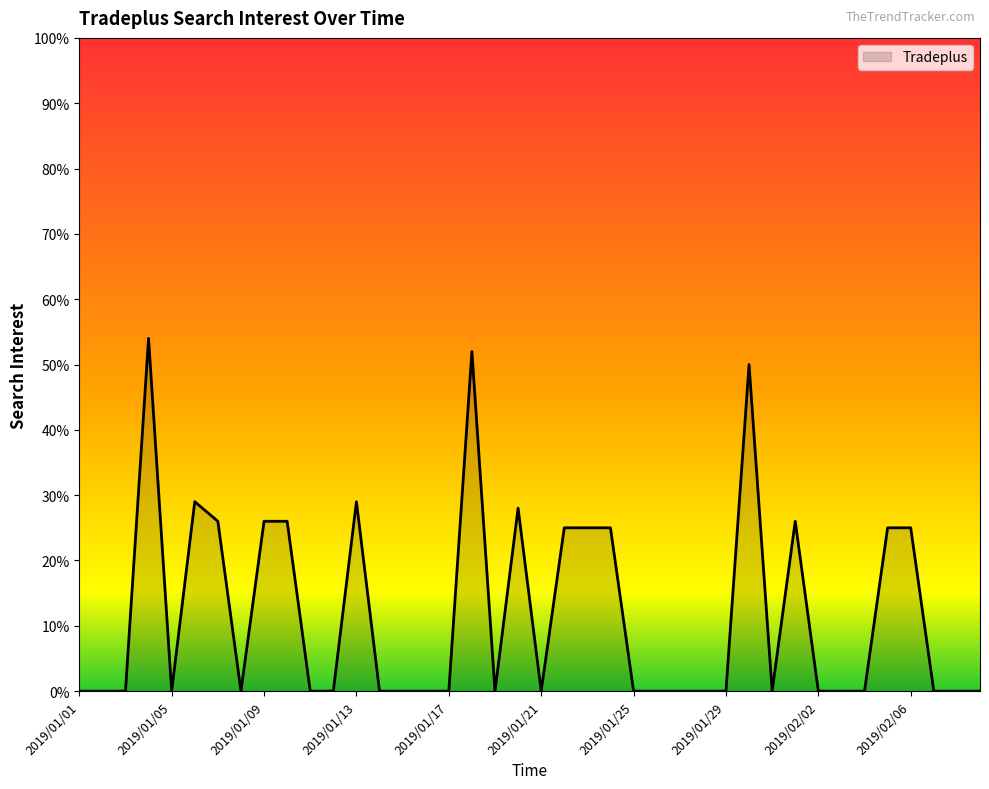

Reading right to left, transcribe all the data shown in this chart.

0	0	0	25	25	0	0	0	26	0	50	0	0	0	0	0	25	25	25	0	28	0	52	0	0	0	0	29	0	0	26	26	0	26	29	0	54	0	0	0